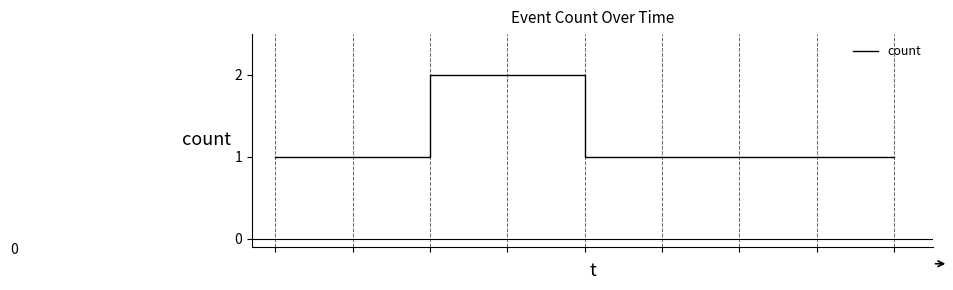

What is the maximum value shown in the chart?

2